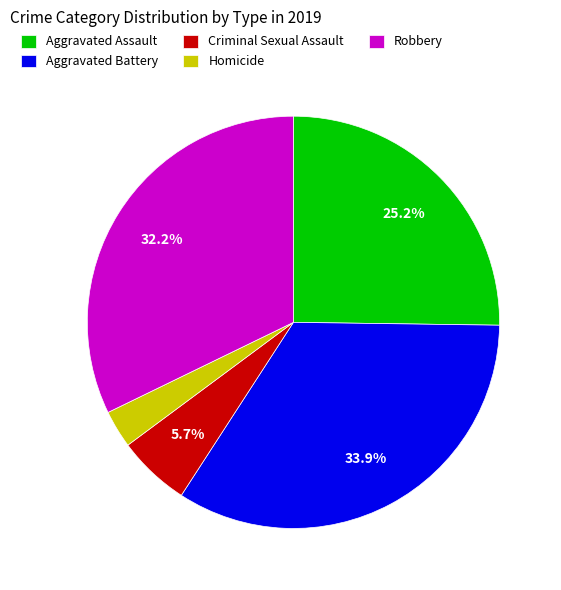

Rank the categories by value from highest to lowest.

Aggravated Battery, Robbery, Aggravated Assault, Criminal Sexual Assault, Homicide